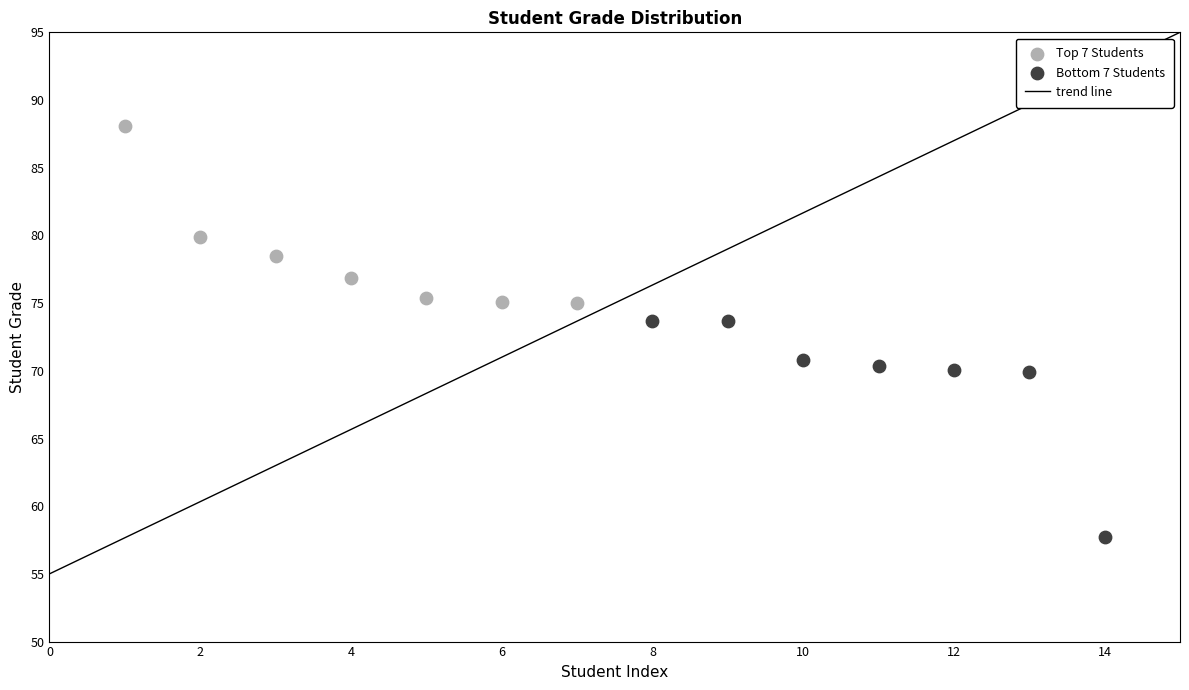

Which series has the largest Y range (max minus min)?

Bottom 7 Students